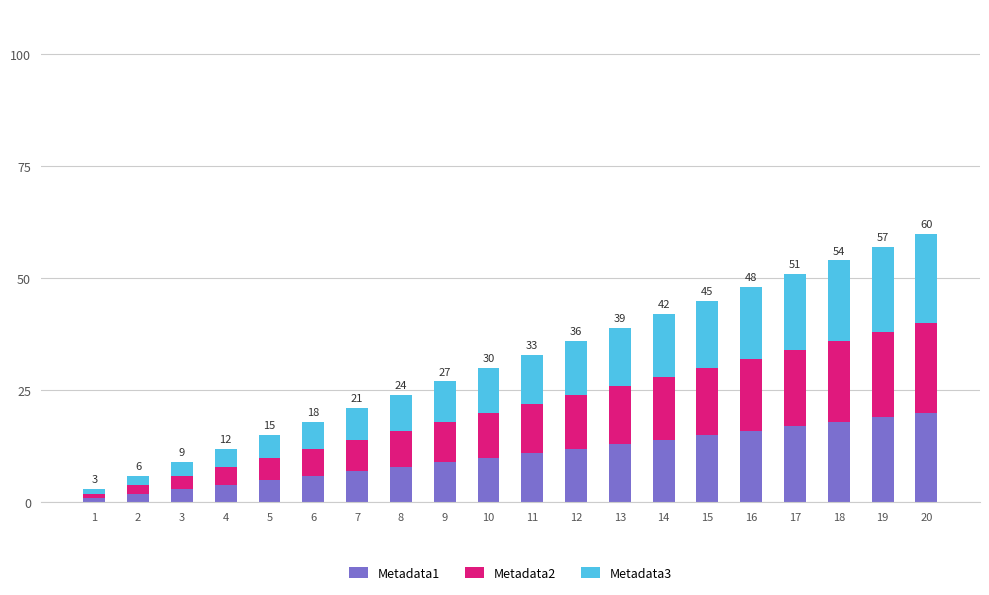

True or false: Metadata3 has a value of 18 at 18.

True